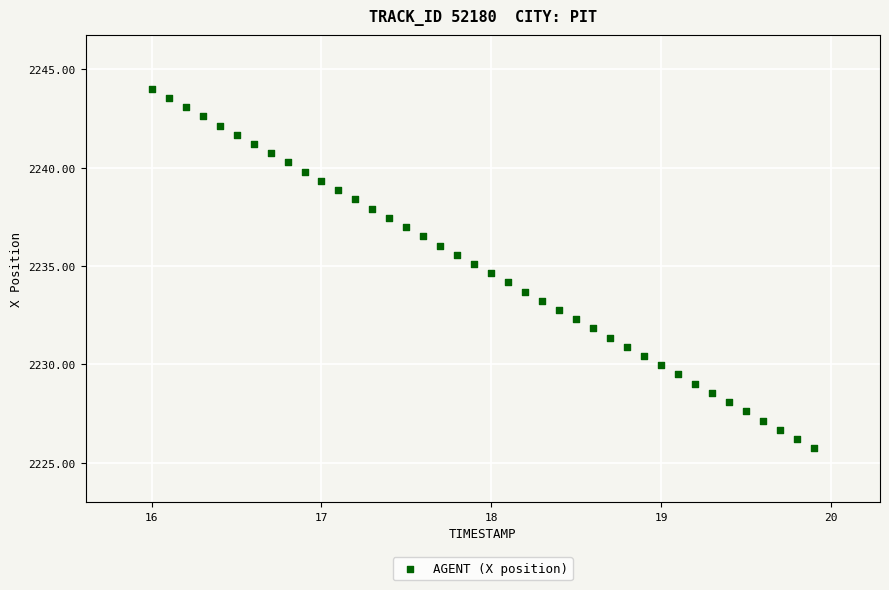

What is the range of X values (max minus min)?

3.9